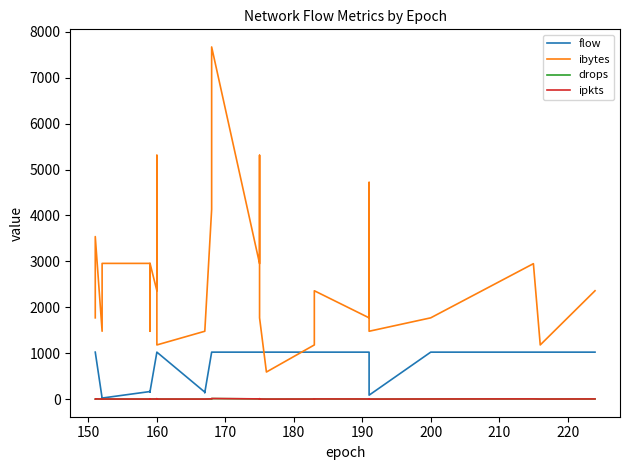

True or false: flow and ibytes intersect in this chart.

True